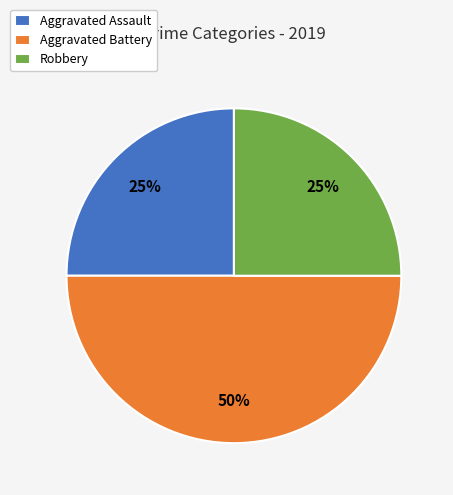

To the nearest percent, what is the difference between the Robbery and Aggravated Battery slice percentages?

25%